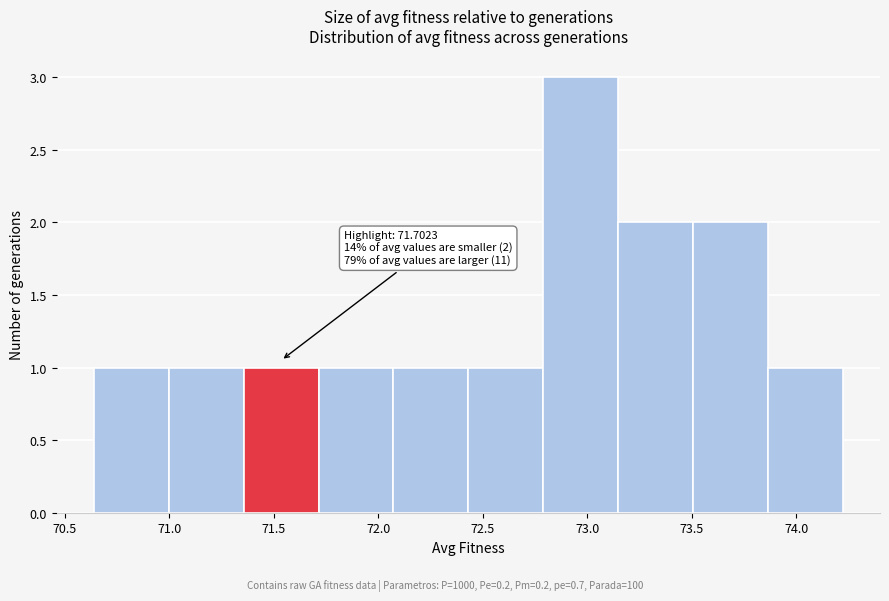

Which range on the x-axis has the tallest bar?

72.80 to 73.15